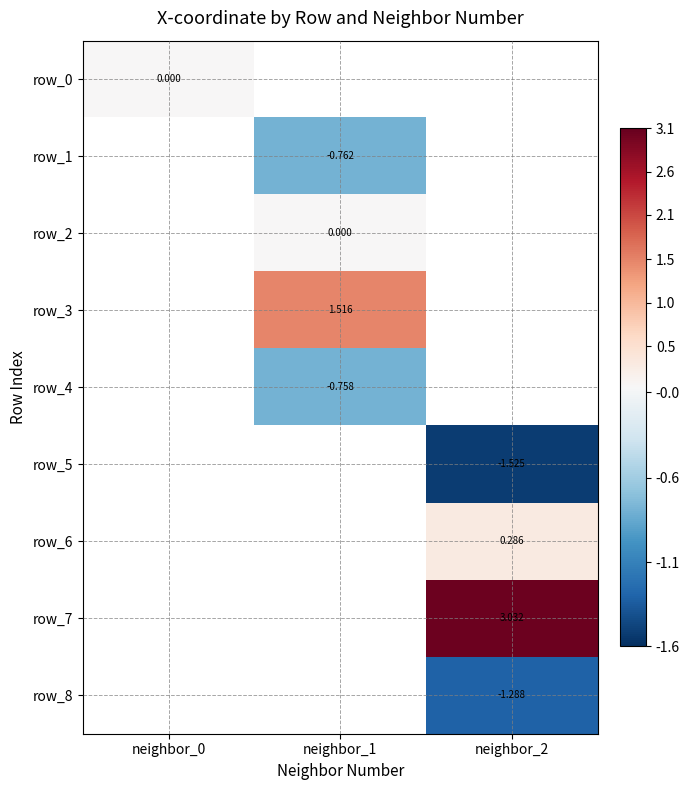

At how many categories does at least one series exceed 2?

1